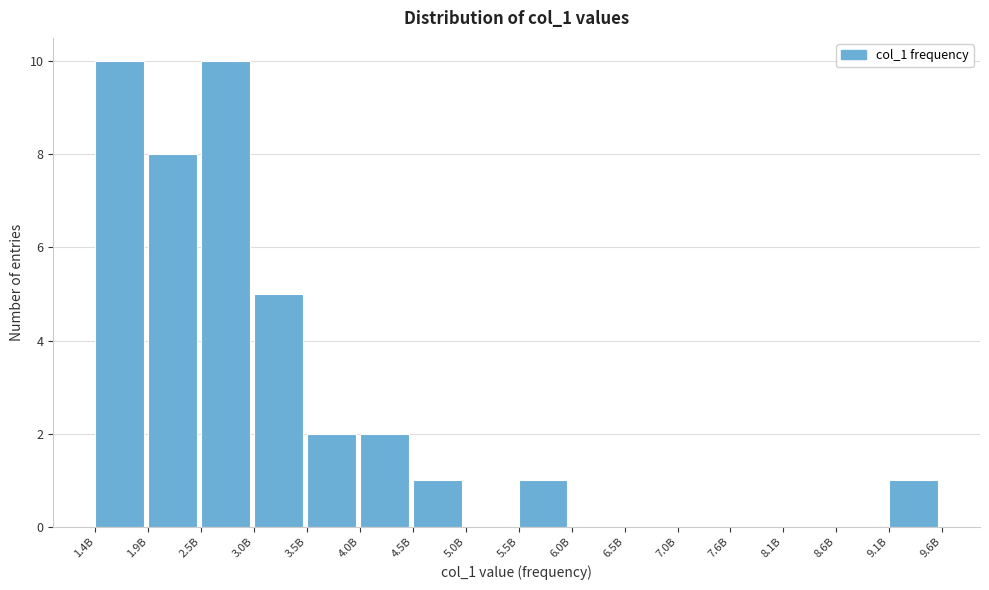

Reading left to right, transcribe all the data shown in this chart.

1.4B=10	1.9B=8	2.5B=10	3.0B=5	3.5B=2	4.0B=2	4.5B=1	5.0B=0	5.5B=1	6.0B=0	6.5B=0	7.0B=0	7.6B=0	8.1B=0	8.6B=0	9.1B=1